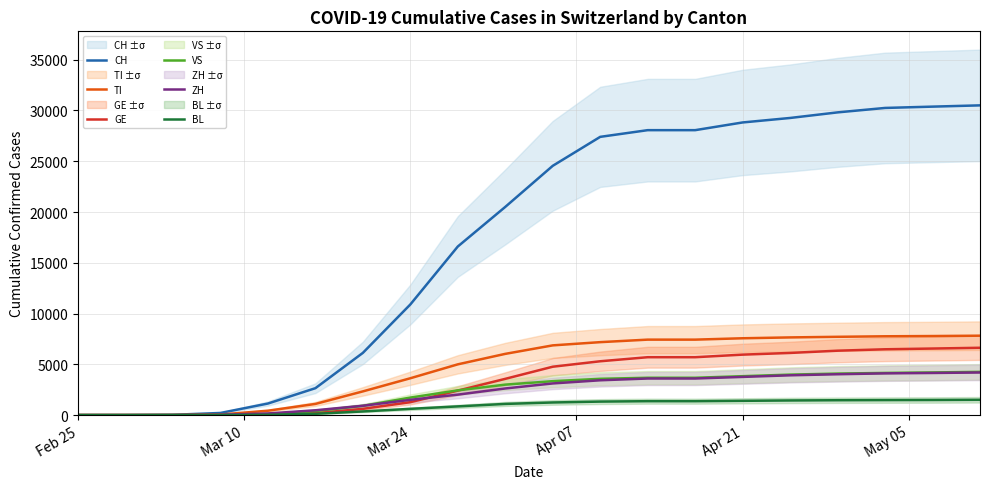

Count the number of categories in the chart.

20